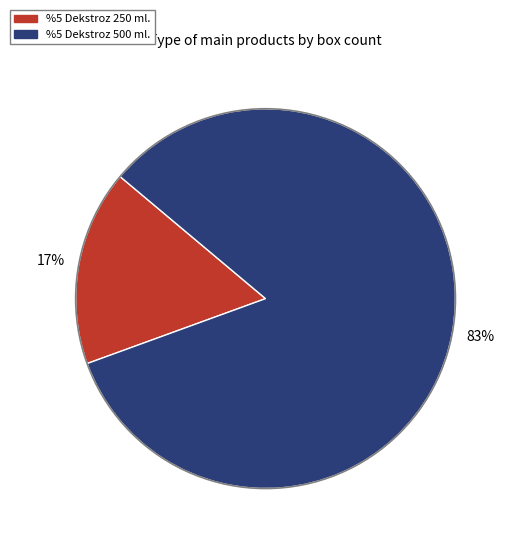

Is it true that %5 Dekstroz 250 ml. is 30% of the pie?

False